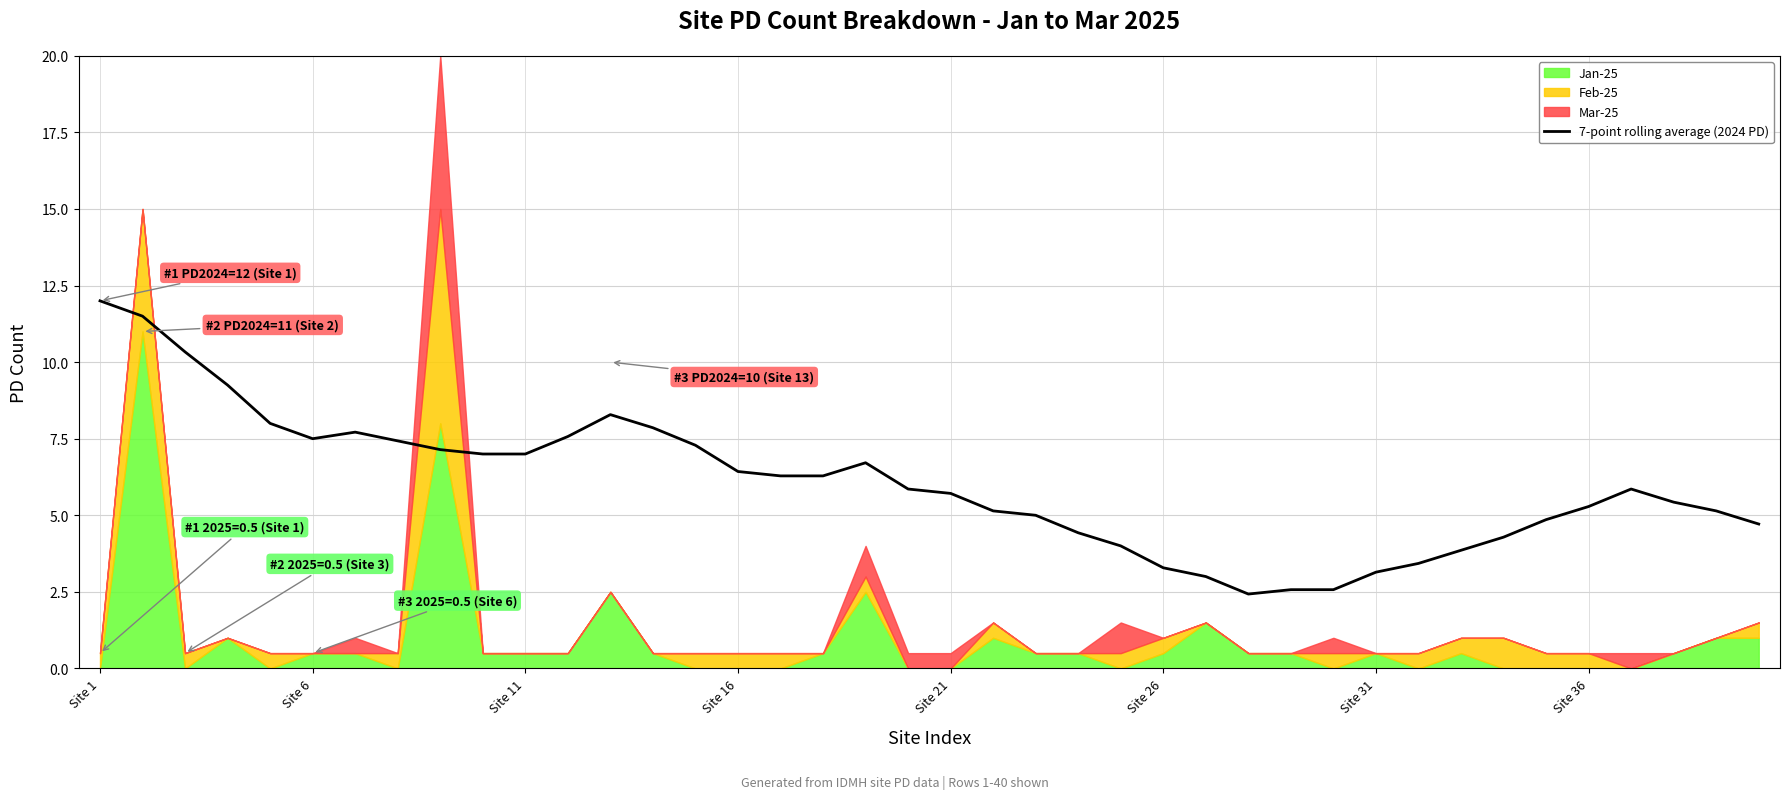

Is it true that 7-point rolling average (2024 PD) equals 5.3 at Site 36?

True